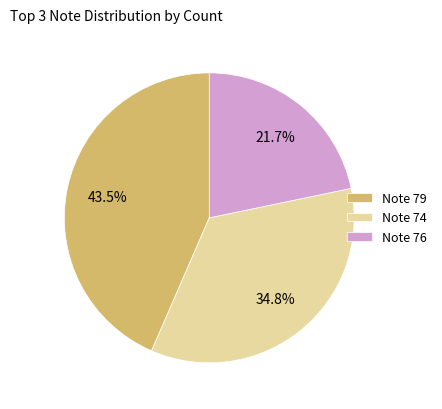

What is the largest slice in the pie chart?

Note 79